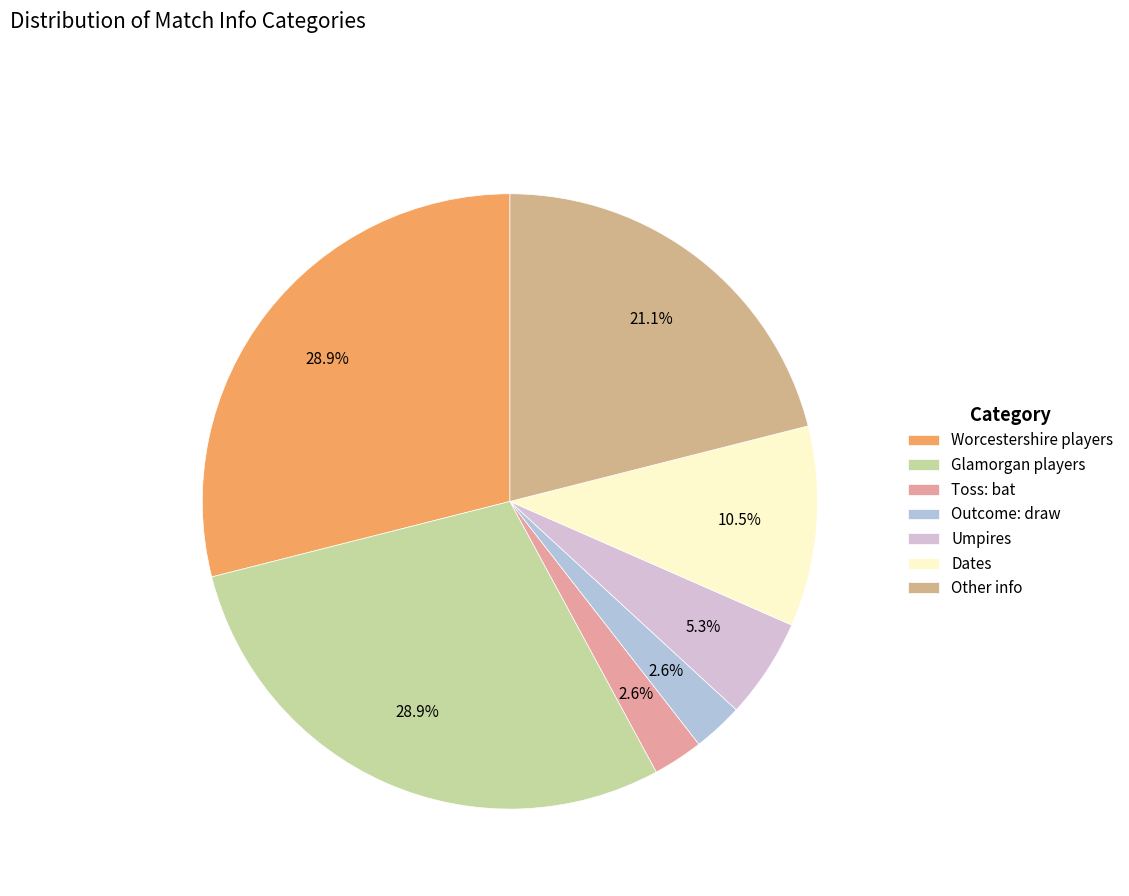

To the nearest percent, what is the difference between the largest and smallest slice percentages?

26%